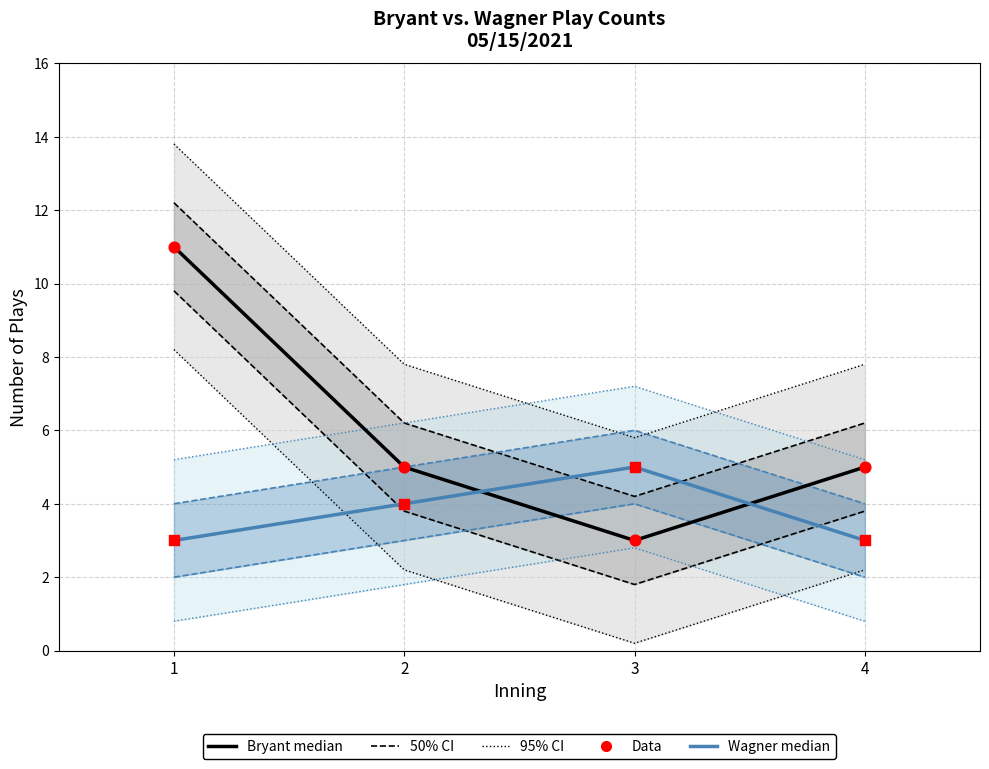

At which category is the sum across all series the highest?

1